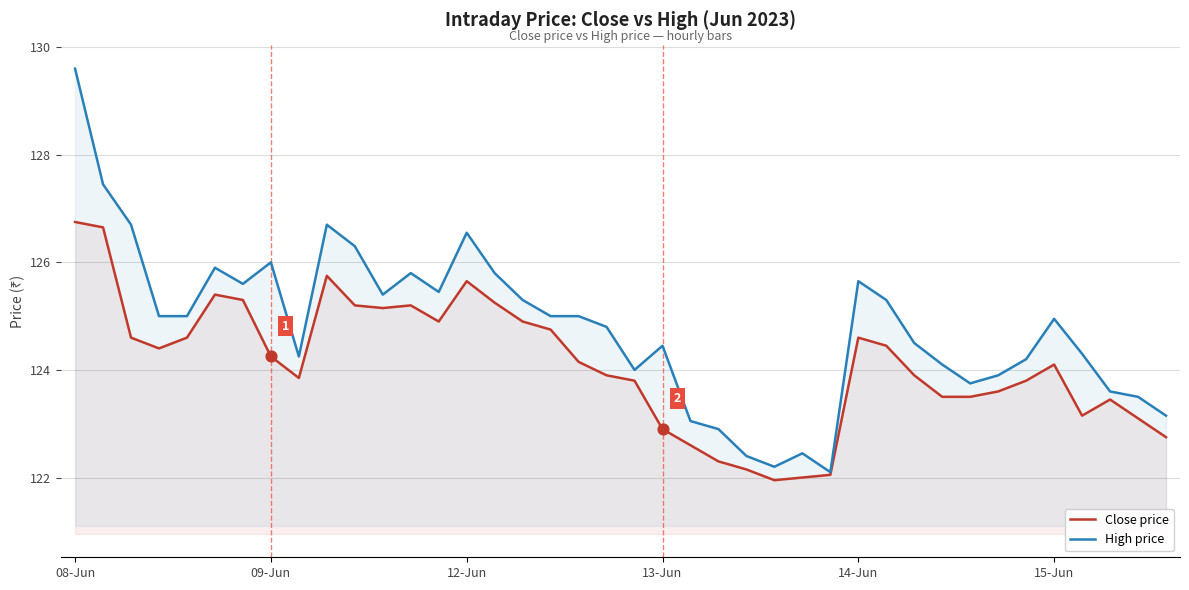

What is the total value across all series at 22?

245.6